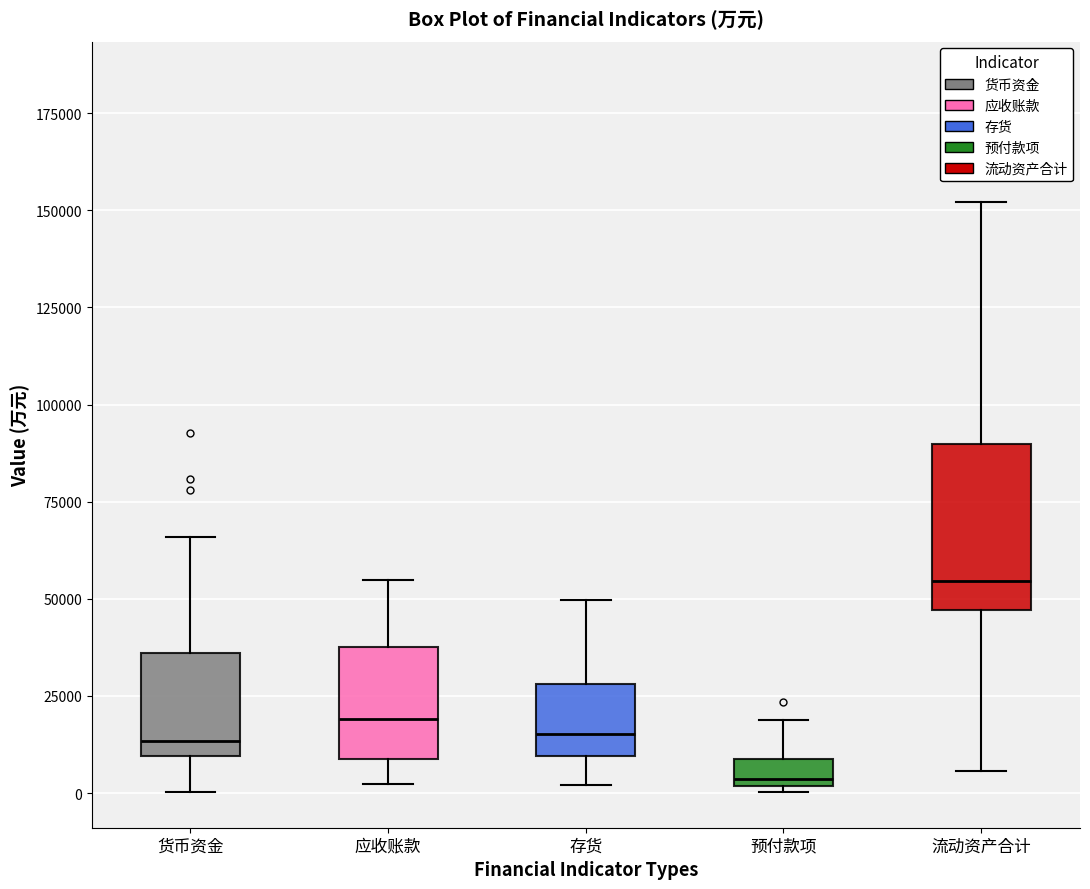

Where does the median line of the box for 预付款项 sit on the y-axis? The values are not printed on the chart, so give them approximately, as read against the axis.

5000